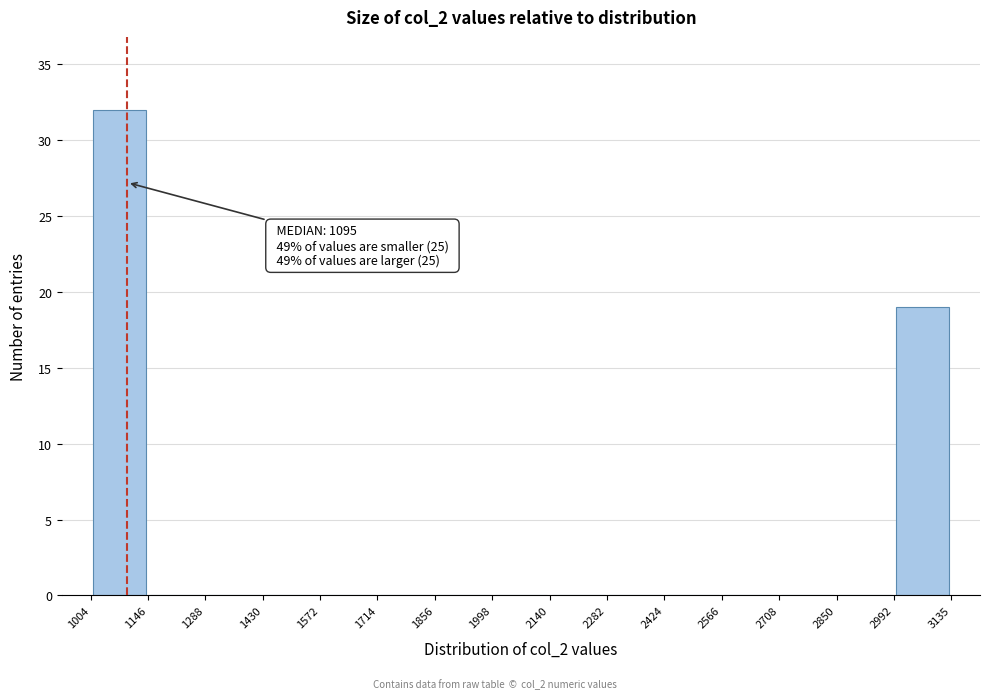

Which range on the x-axis has the tallest bar?

1004 to 1146